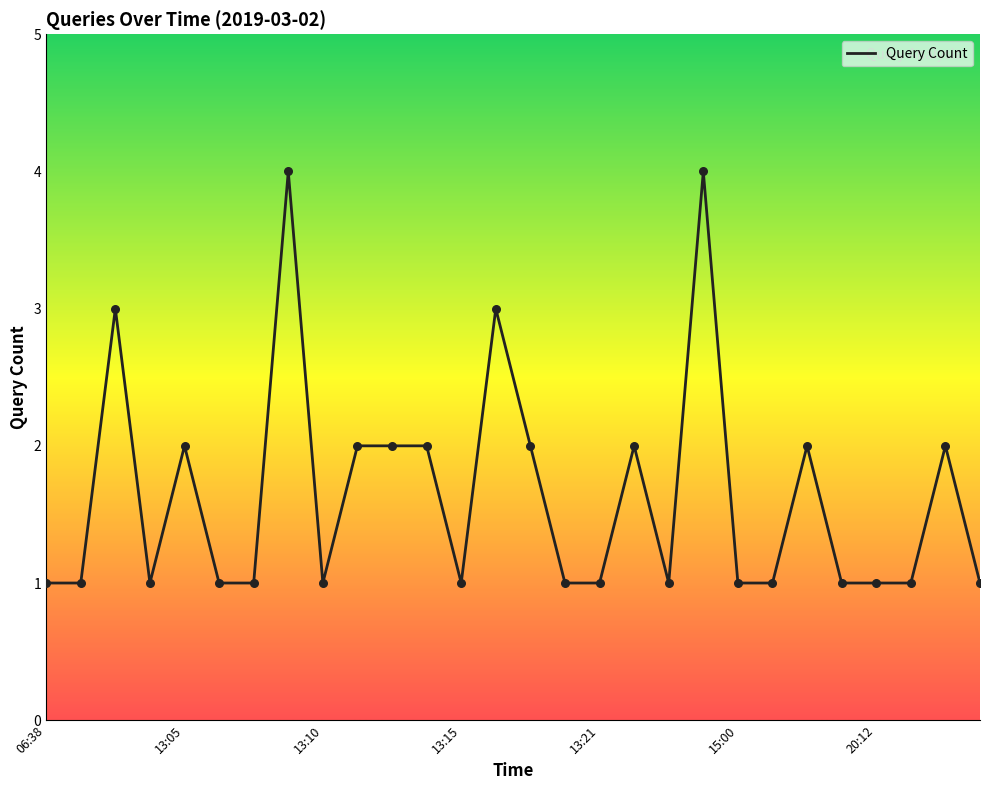

What is the difference between the maximum and minimum values?

3